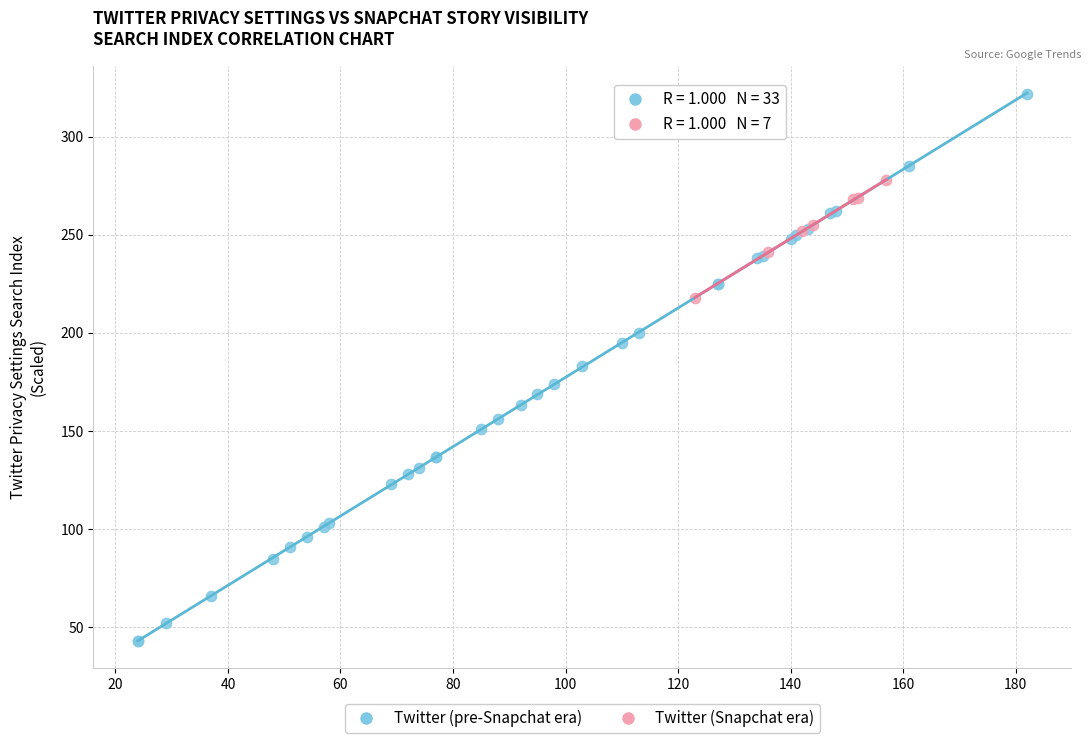

Which series reaches the minimum Y coordinate?

Twitter (pre-Snapchat era)